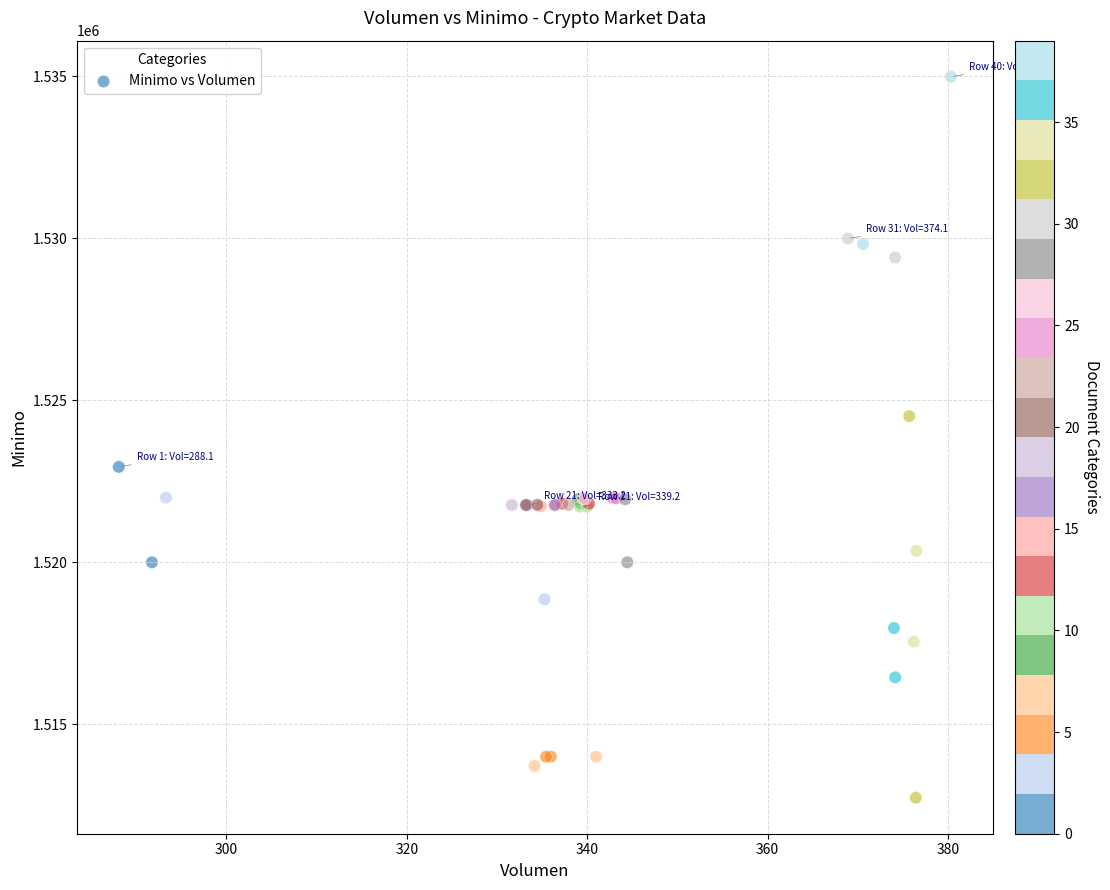

What Y value in the scatter plot is closest to 1523862?

1524513